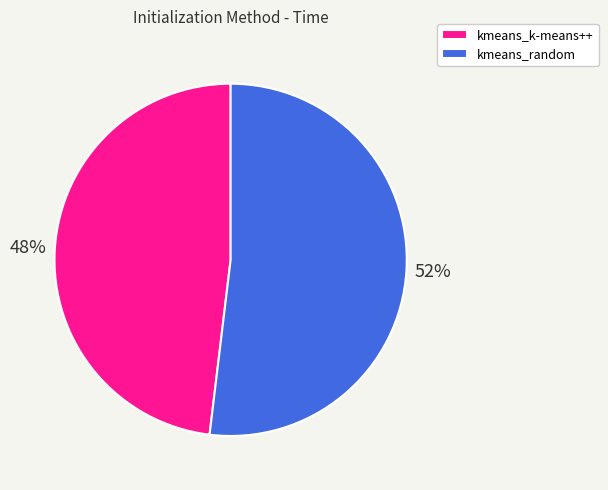

Does kmeans_k-means++ account for over 50% of the chart?

No